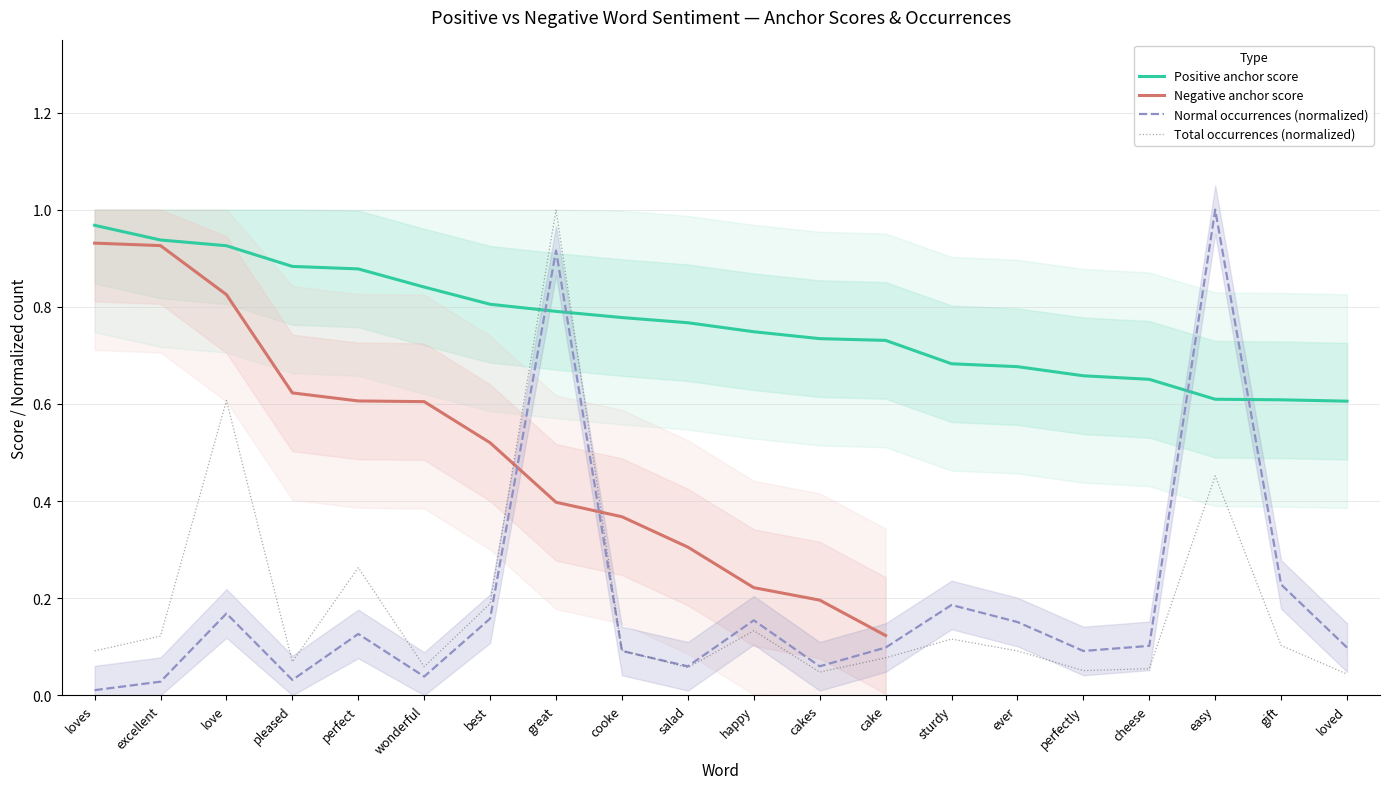

Between which two adjacent categories do Total occurrences (normalized) and Positive anchor score first intersect?

best and great